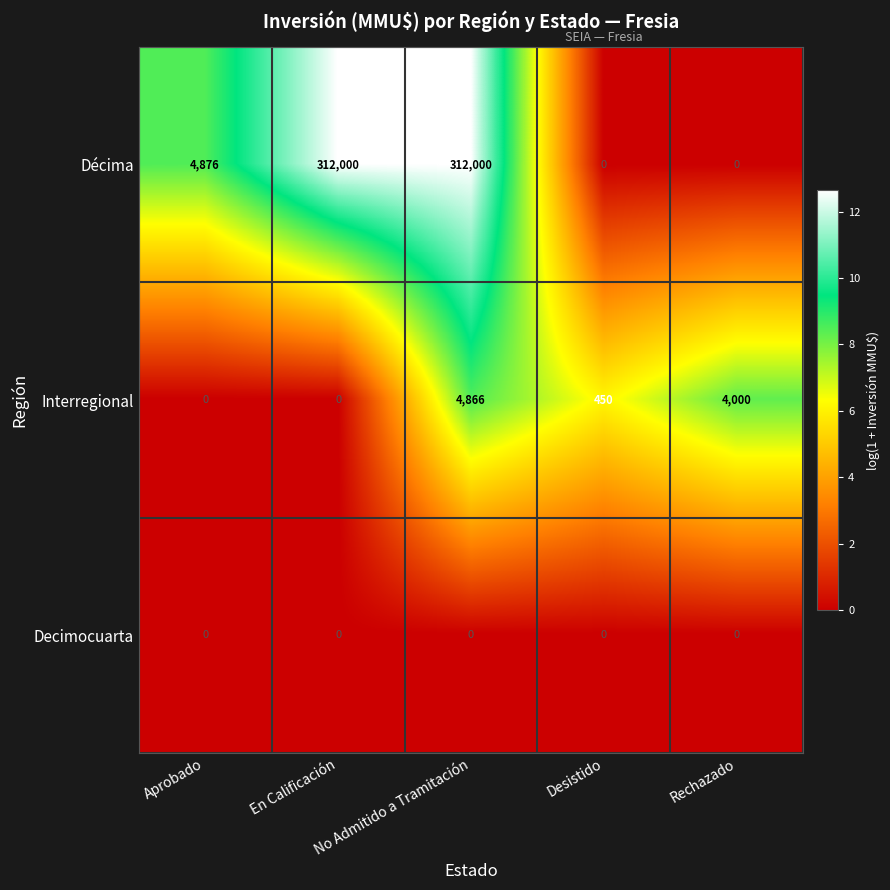

Count the number of data series in this chart.

3